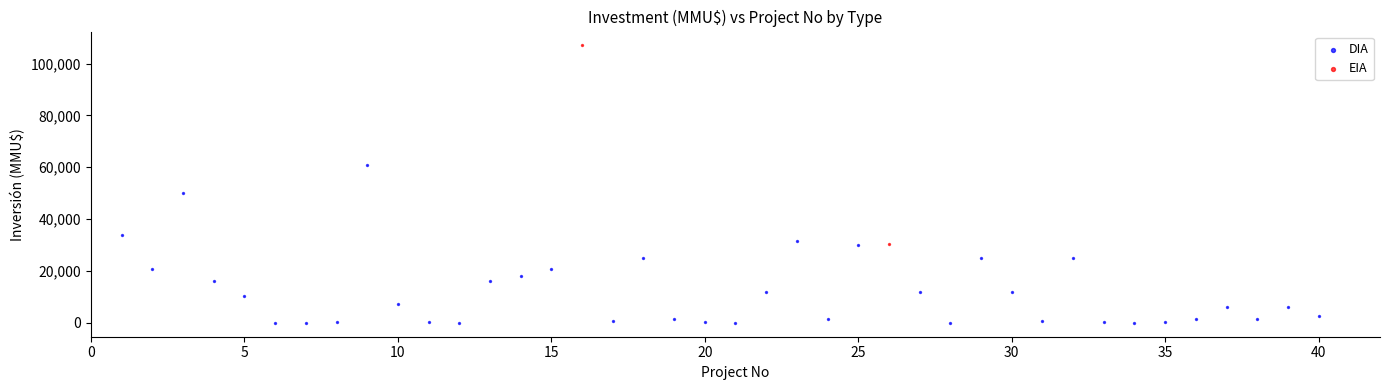

What are all the series names shown in the legend?

DIA, EIA